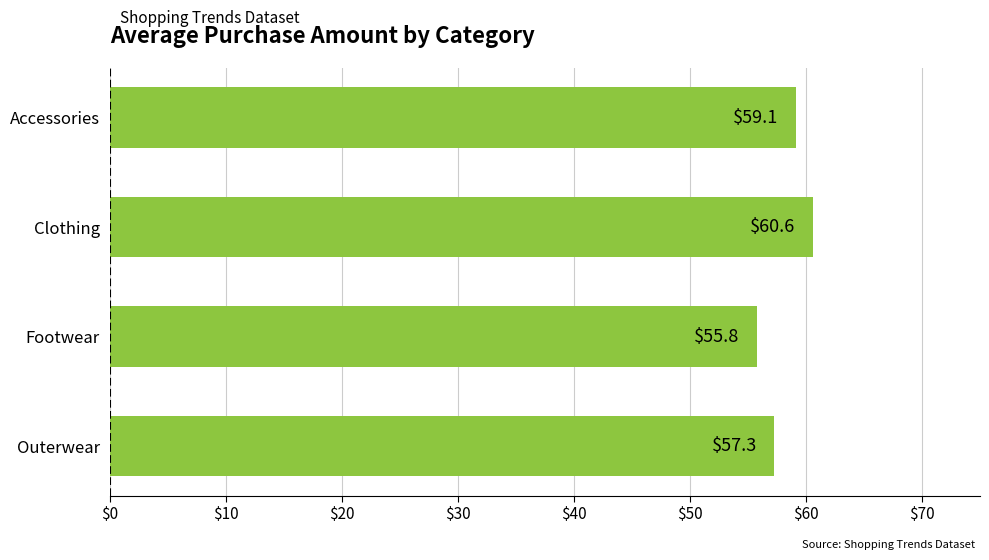

The chart shows a value of 59.1 at Accessories. True or false?

True